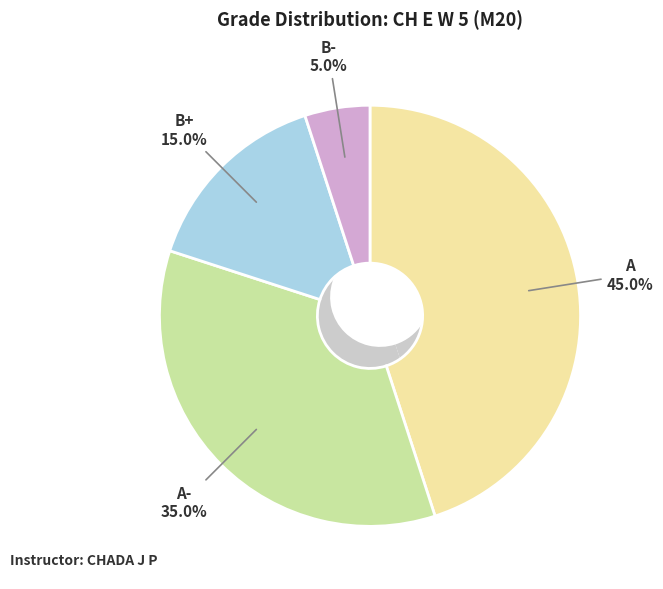

What is the ratio of the value at B+ to the value at A-?

0.4